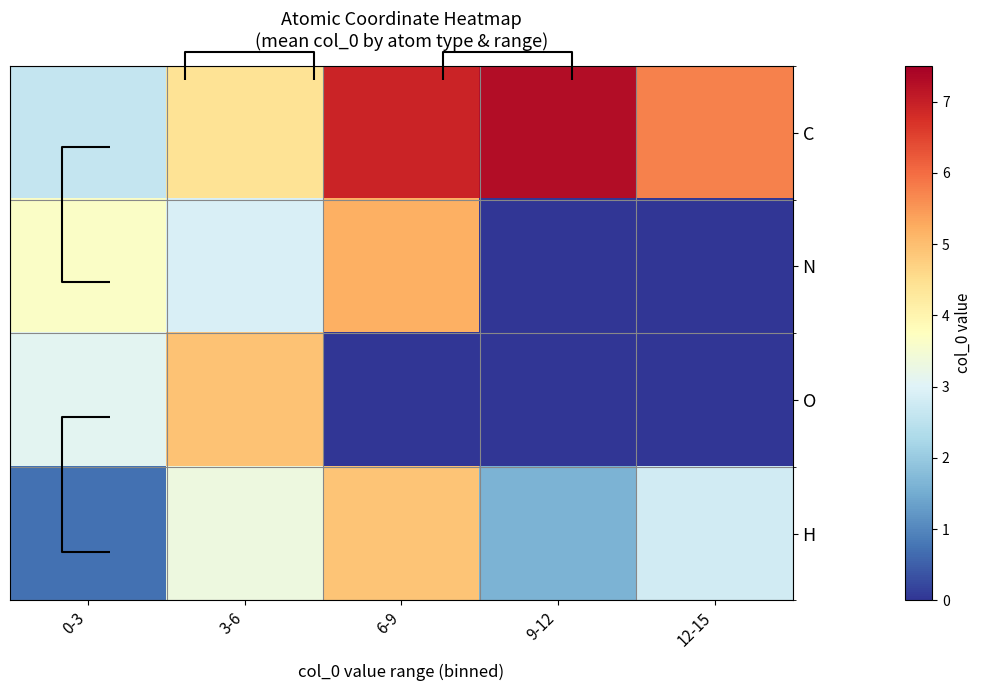

How many data points in N are above 2?

3